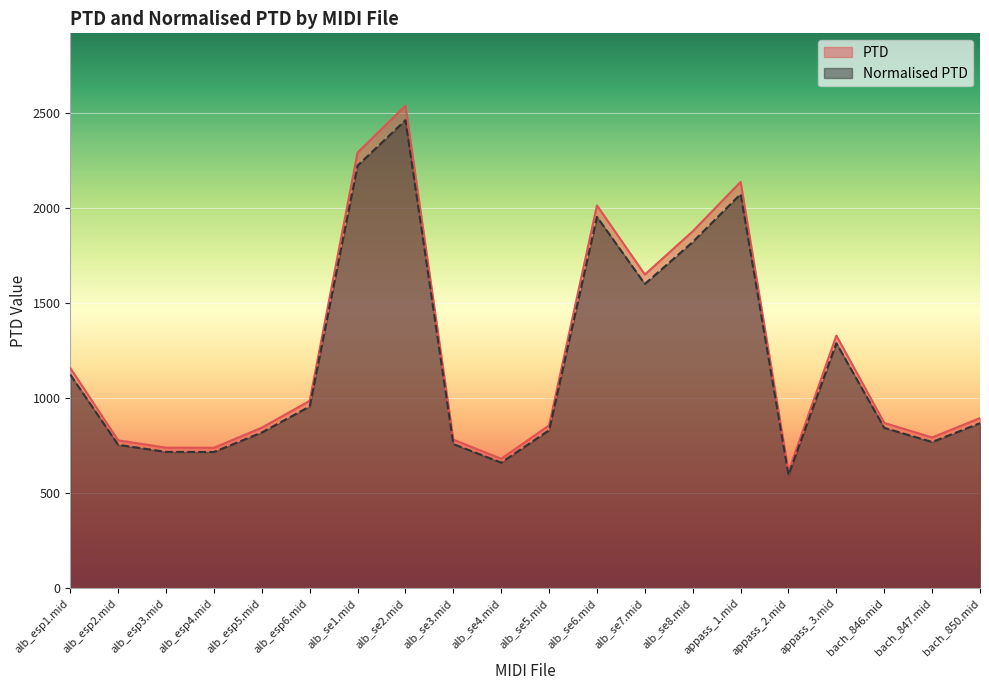

Rank the series by their maximum value, from lowest to highest.

Normalised PTD, PTD